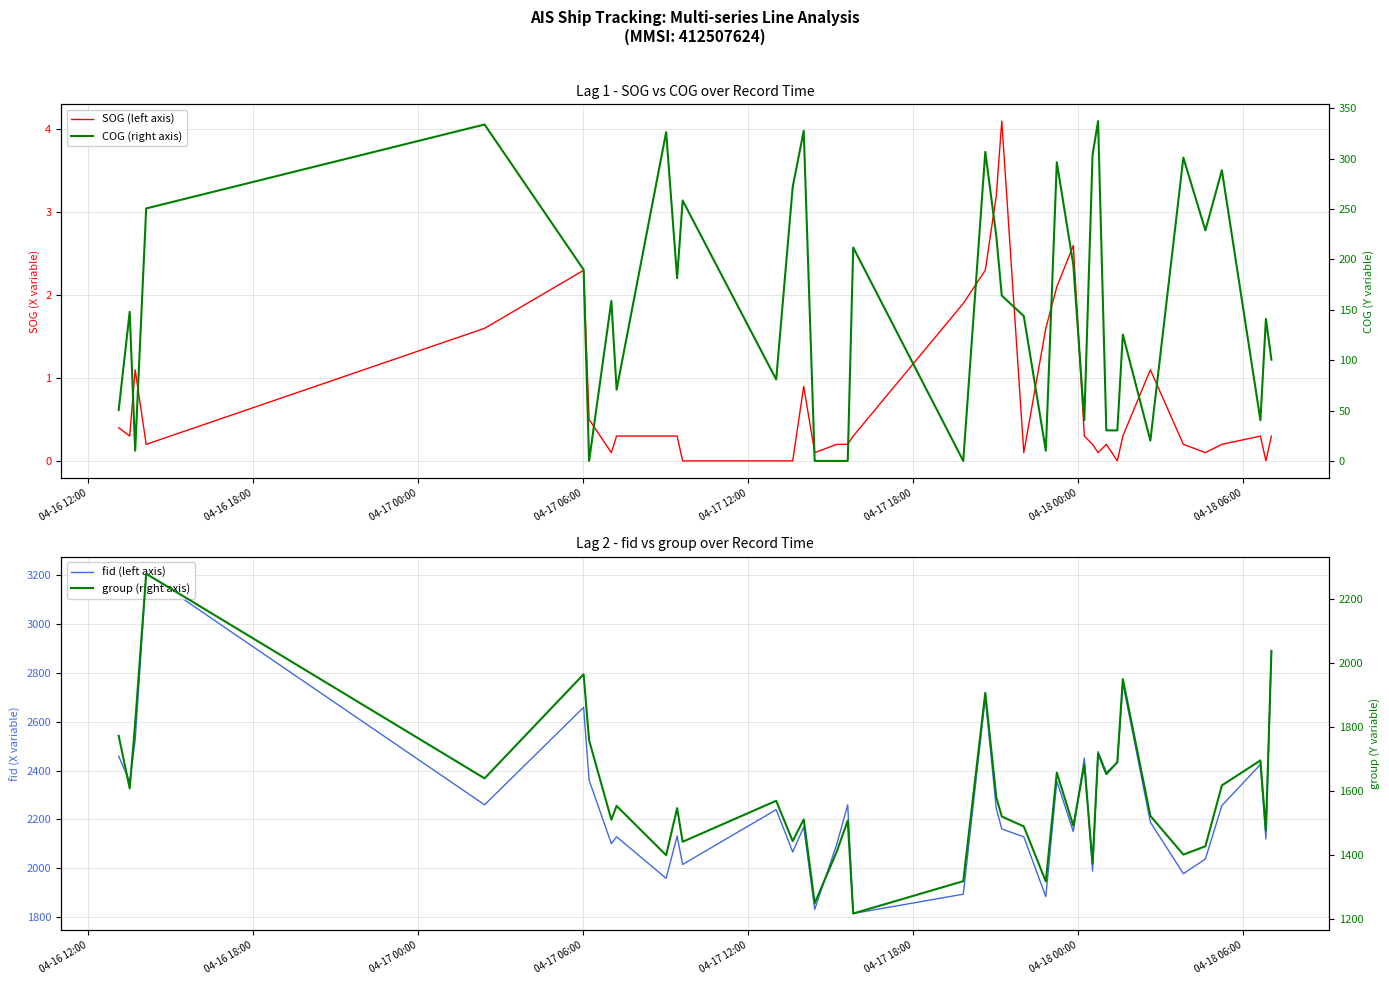

How many data points in group (right axis) are above 1553?

19